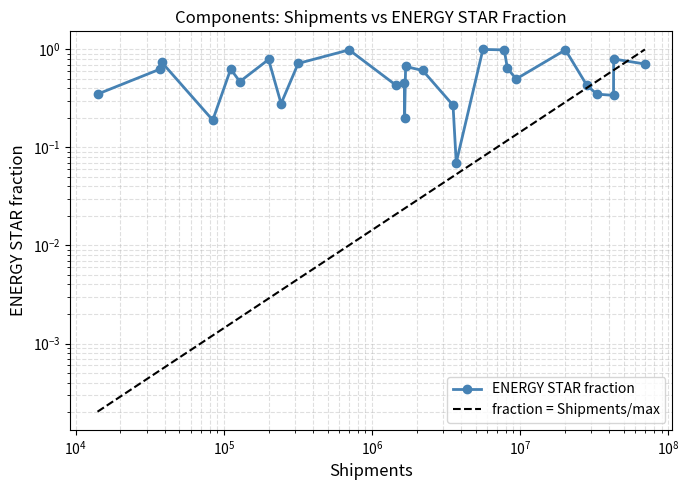

What is the sum of all fraction = Shipments/max values?

4.1